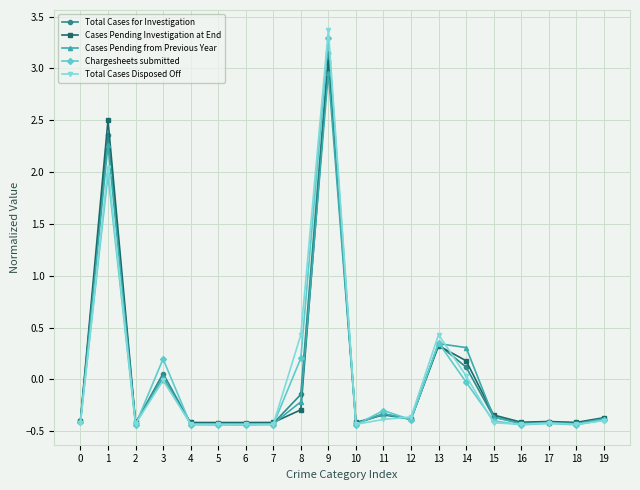

At which category does Cases Pending Investigation at End reach its first local peak?

1